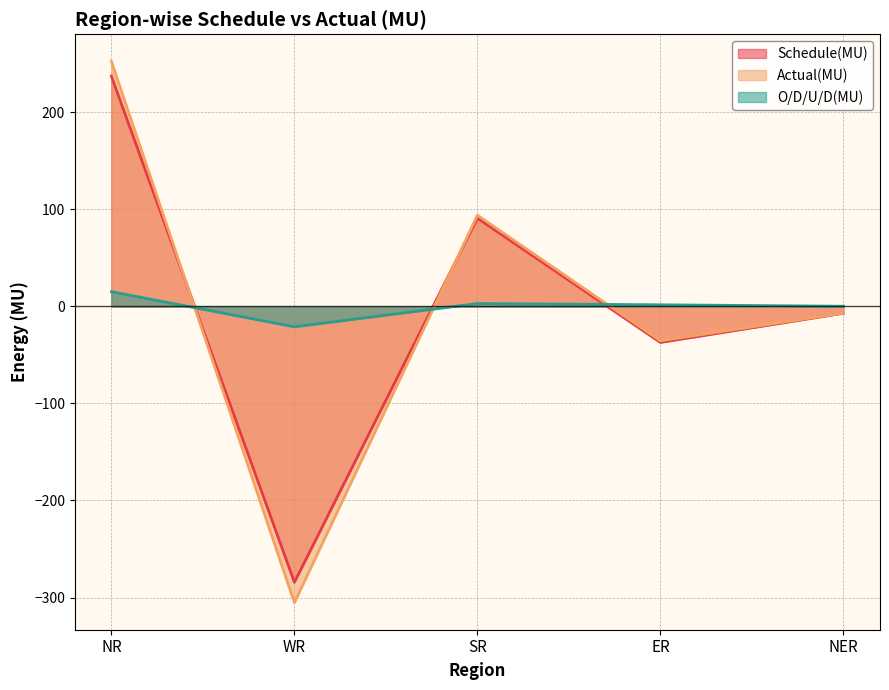

Which series has the widest spread of values?

Actual(MU)